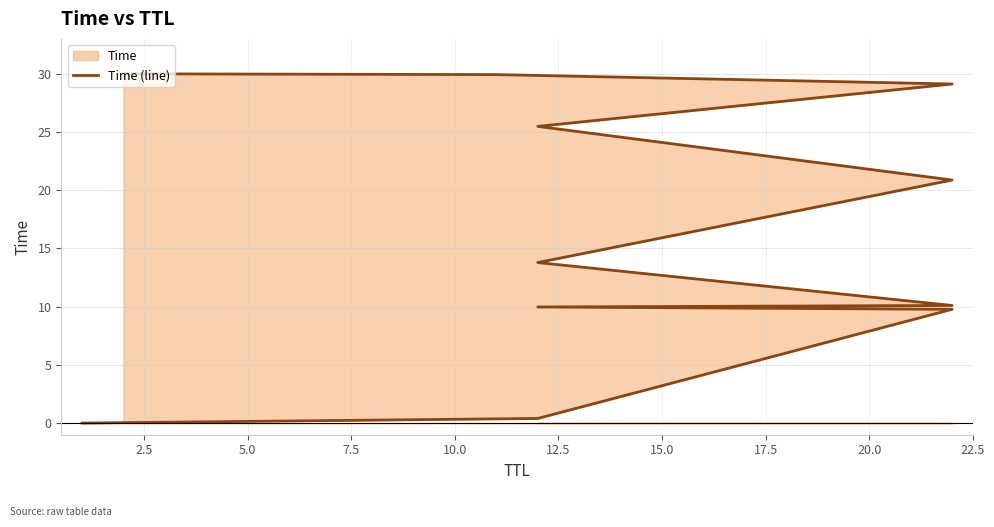

Between 10.0 and 2.5, which is larger?

10.0